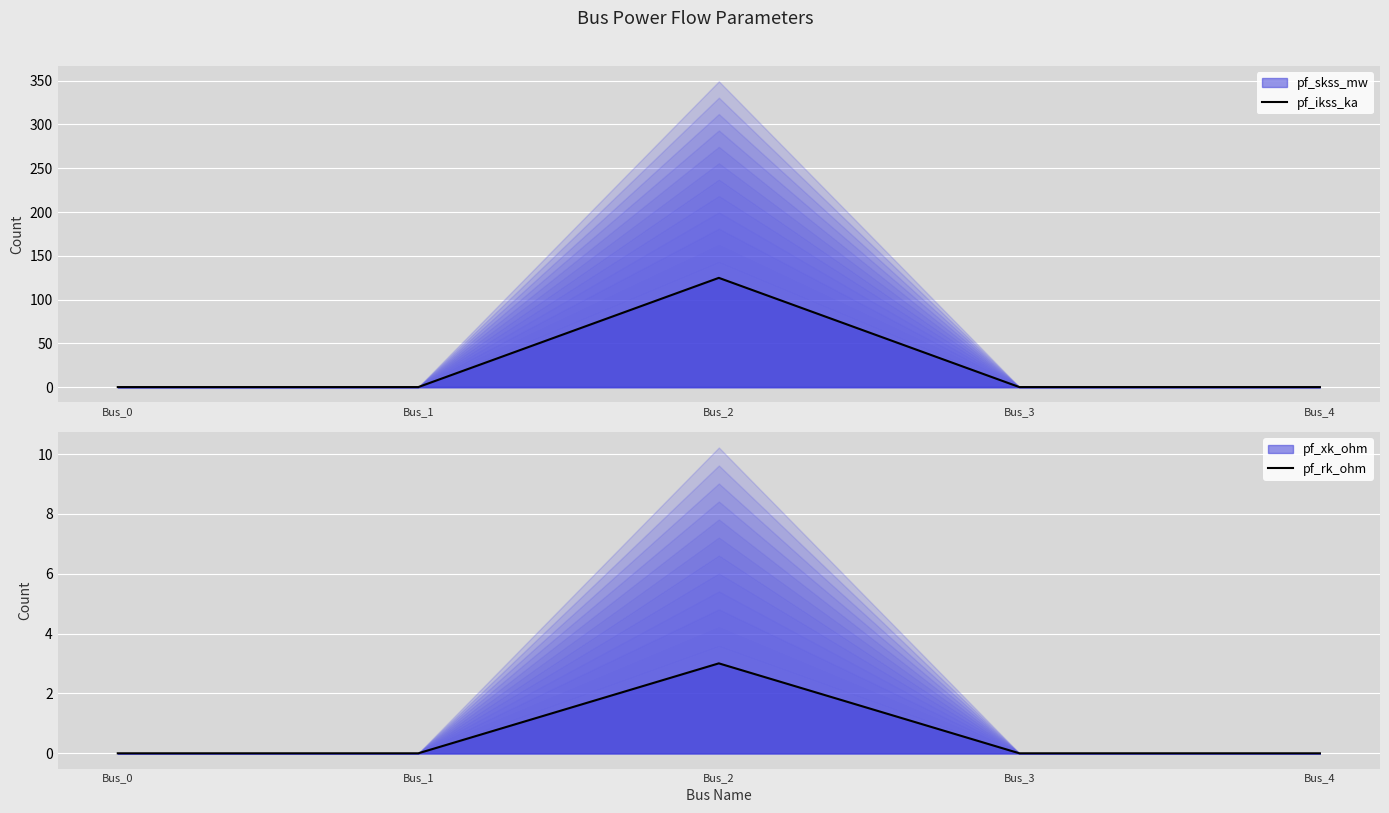

True or false: pf_rk_ohm and pf_ikss_ka cross at least once.

False